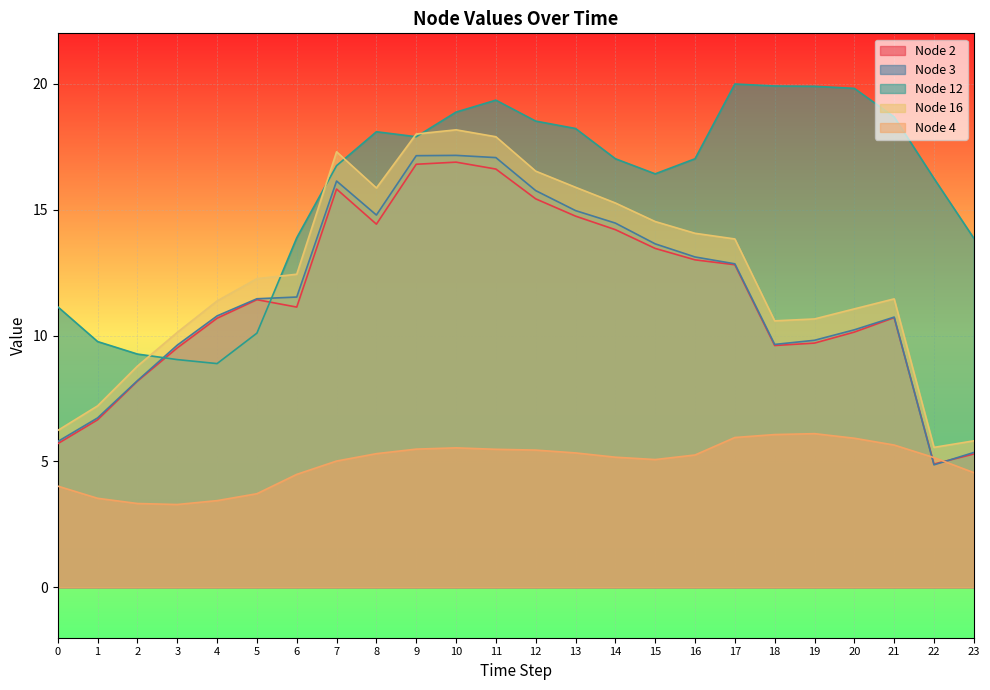

List the series in order of their peak value, lowest first.

Node 4, Node 2, Node 3, Node 16, Node 12